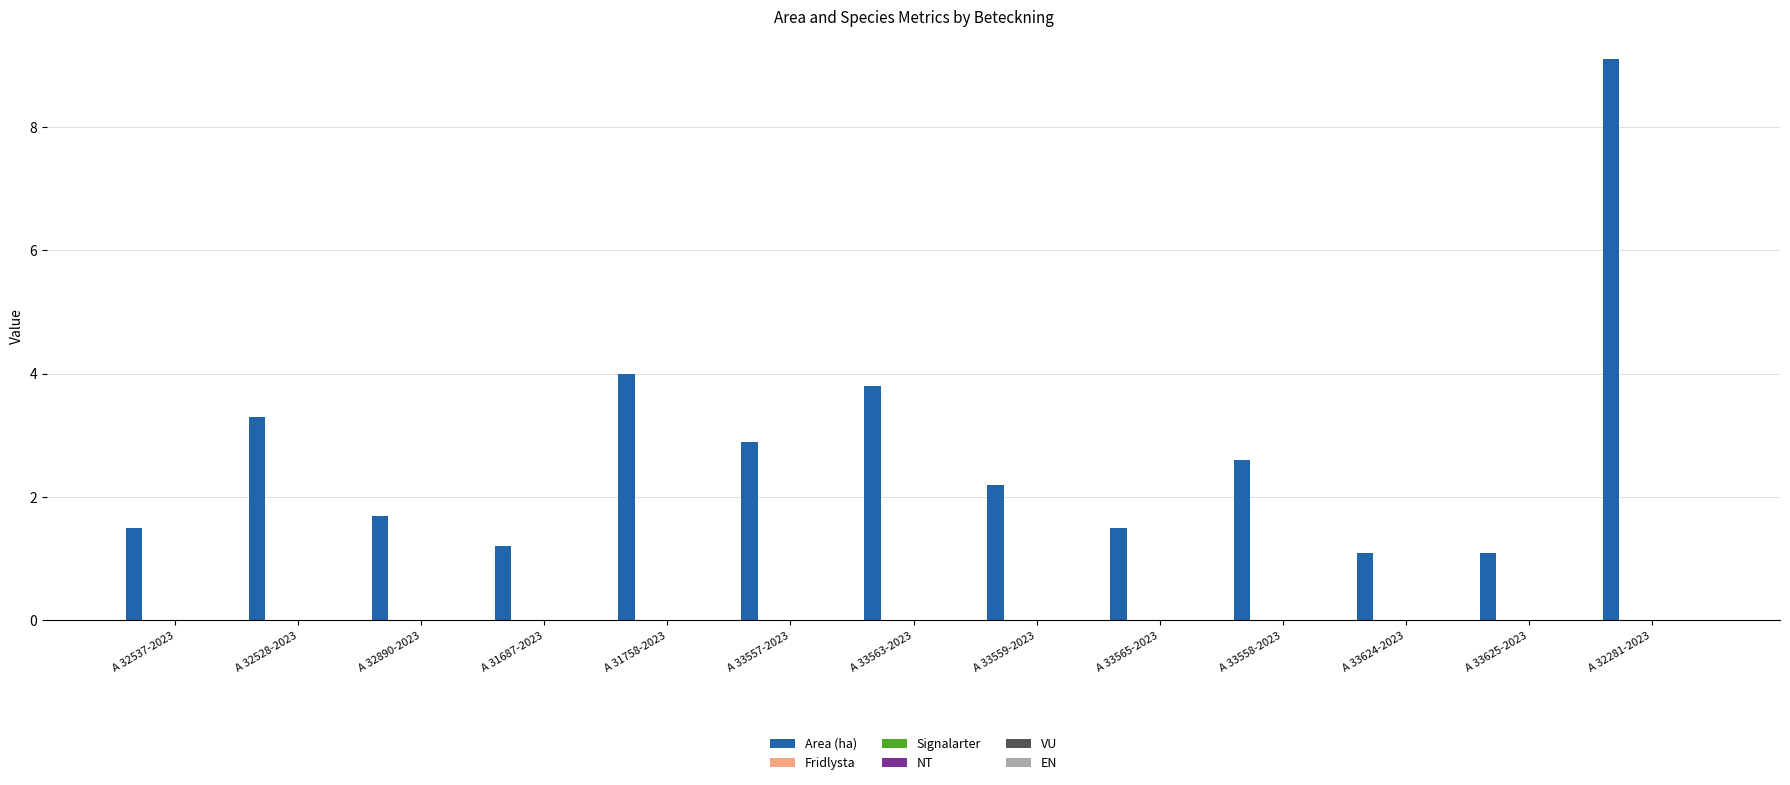

Reading left to right, what are all the values shown in this chart?

1.5	3.3	1.7	1.2	4.0	2.9	3.8	2.2	1.5	2.6	1.1	1.1	9.1